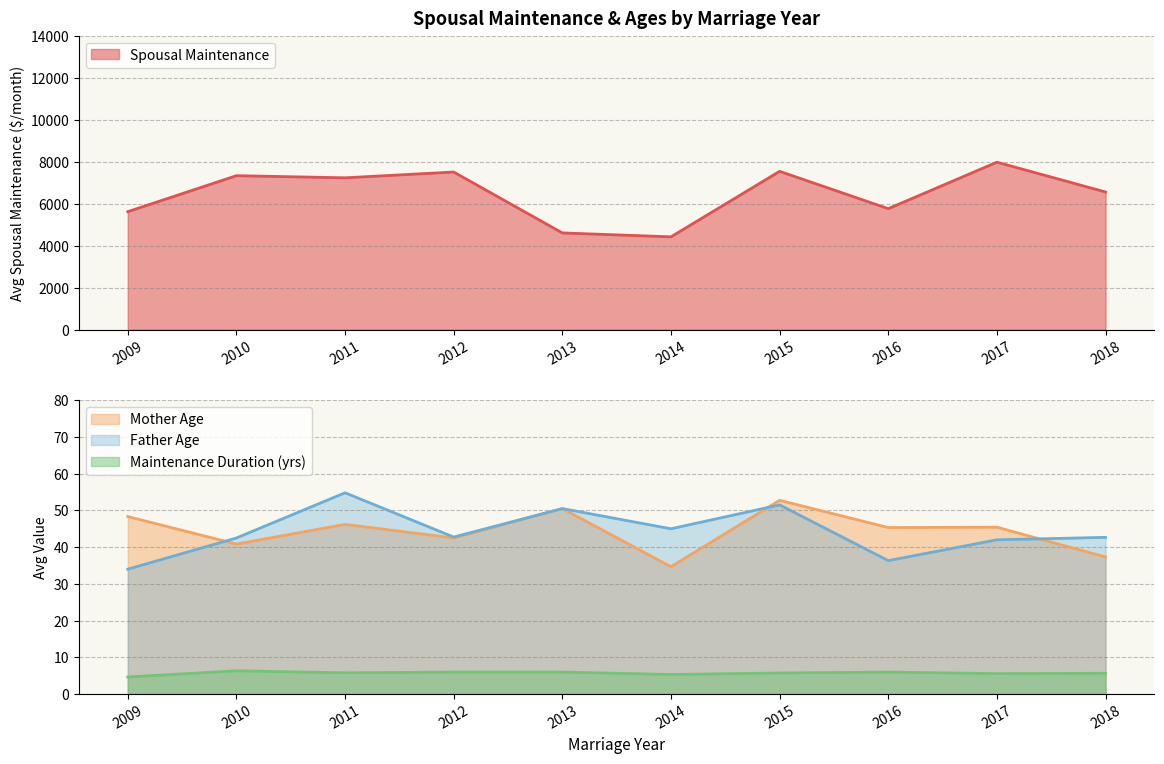

True or false: Maintenance Duration has more than 1 interior local peaks.

True